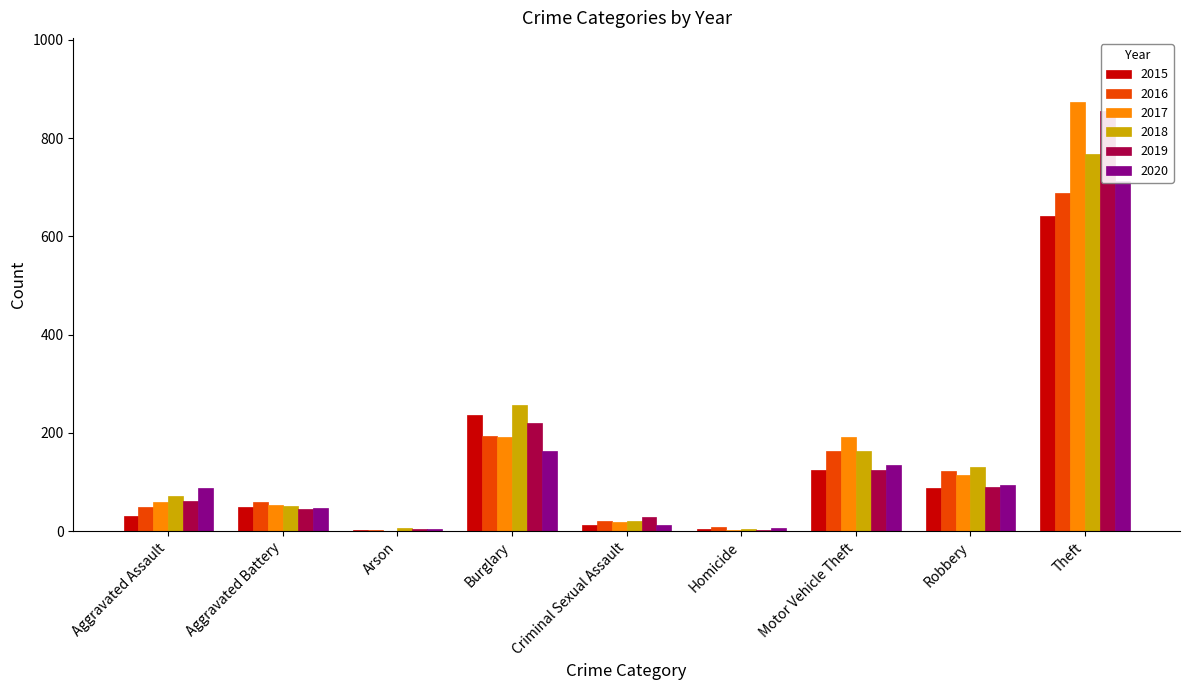

What is the value of the 2018 bar at the 8th from the left?

130